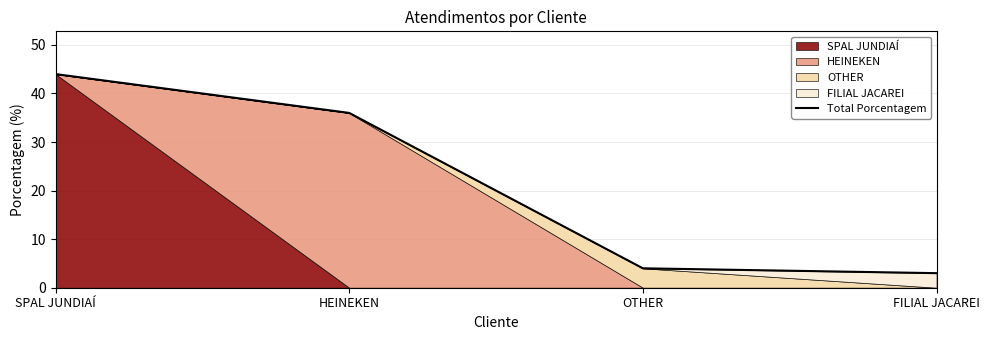

Reading right to left, list all the values displayed in this chart.

3	4	36	44